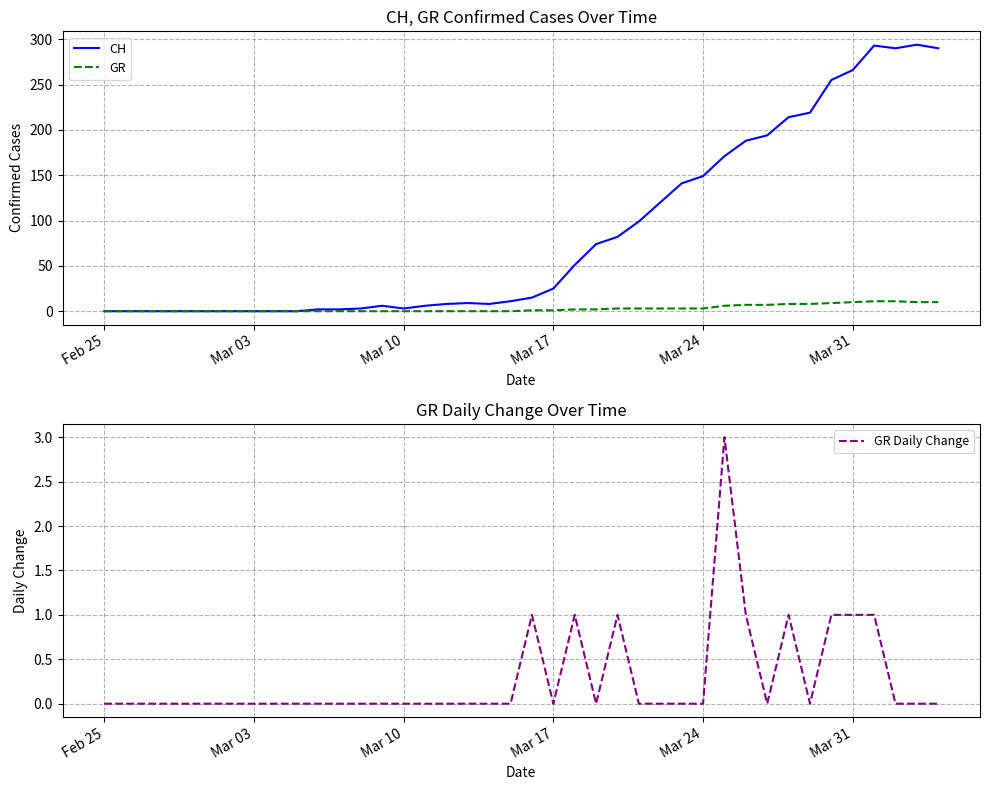

Reading right to left, list all the values displayed in this chart.

CH: 290	294	290	293	266	255	219	214	194	188	171	149	141	120	99	82	74	51	25	15	11	8	9	8	6	3	6	3	2	2	0	0	0	0	0	0	0	0	0	0
GR: 10	10	11	11	10	9	8	8	7	7	6	3	3	3	3	3	2	2	1	1	0	0	0	0	0	0	0	0	0	0	0	0	0	0	0	0	0	0	0	0
GR Daily Change: 0	0	0	1	1	1	0	1	0	1	3	0	0	0	0	1	0	1	0	1	0	0	0	0	0	0	0	0	0	0	0	0	0	0	0	0	0	0	0	0